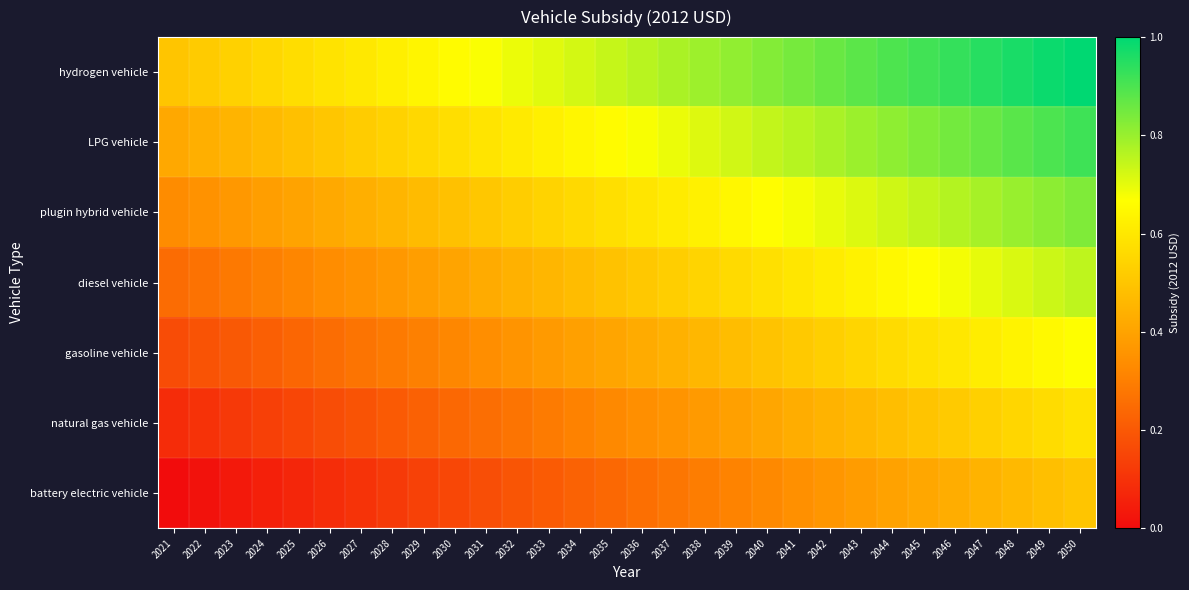

Reading right to left, what are all the values shown in this chart?

battery electric vehicle: 2050=0.5	2049=0.5	2048=0.5	2047=0.4	2046=0.4	2045=0.4	2044=0.4	2043=0.4	2042=0.4	2041=0.3	2040=0.3	2039=0.3	2038=0.3	2037=0.3	2036=0.3	2035=0.2	2034=0.2	2033=0.2	2032=0.2	2031=0.2	2030=0.2	2029=0.1	2028=0.1	2027=0.1	2026=0.1	2025=0.1	2024=0.1	2023=0.0	2022=0.0	2021=0.0
natural gas vehicle: 2050=0.6	2049=0.6	2048=0.5	2047=0.5	2046=0.5	2045=0.5	2044=0.5	2043=0.5	2042=0.4	2041=0.4	2040=0.4	2039=0.4	2038=0.4	2037=0.4	2036=0.3	2035=0.3	2034=0.3	2033=0.3	2032=0.3	2031=0.3	2030=0.2	2029=0.2	2028=0.2	2027=0.2	2026=0.2	2025=0.2	2024=0.1	2023=0.1	2022=0.1	2021=0.1
gasoline vehicle: 2050=0.7	2049=0.6	2048=0.6	2047=0.6	2046=0.6	2045=0.6	2044=0.6	2043=0.5	2042=0.5	2041=0.5	2040=0.5	2039=0.5	2038=0.5	2037=0.4	2036=0.4	2035=0.4	2034=0.4	2033=0.4	2032=0.4	2031=0.3	2030=0.3	2029=0.3	2028=0.3	2027=0.3	2026=0.3	2025=0.2	2024=0.2	2023=0.2	2022=0.2	2021=0.2
diesel vehicle: 2050=0.8	2049=0.7	2048=0.7	2047=0.7	2046=0.7	2045=0.7	2044=0.6	2043=0.6	2042=0.6	2041=0.6	2040=0.6	2039=0.6	2038=0.5	2037=0.5	2036=0.5	2035=0.5	2034=0.5	2033=0.5	2032=0.4	2031=0.4	2030=0.4	2029=0.4	2028=0.4	2027=0.4	2026=0.3	2025=0.3	2024=0.3	2023=0.3	2022=0.3	2021=0.2
plugin hybrid vehicle: 2050=0.8	2049=0.8	2048=0.8	2047=0.8	2046=0.8	2045=0.7	2044=0.7	2043=0.7	2042=0.7	2041=0.7	2040=0.7	2039=0.6	2038=0.6	2037=0.6	2036=0.6	2035=0.6	2034=0.6	2033=0.5	2032=0.5	2031=0.5	2030=0.5	2029=0.5	2028=0.5	2027=0.4	2026=0.4	2025=0.4	2024=0.4	2023=0.4	2022=0.4	2021=0.3
LPG vehicle: 2050=0.9	2049=0.9	2048=0.9	2047=0.9	2046=0.8	2045=0.8	2044=0.8	2043=0.8	2042=0.8	2041=0.8	2040=0.7	2039=0.7	2038=0.7	2037=0.7	2036=0.7	2035=0.7	2034=0.6	2033=0.6	2032=0.6	2031=0.6	2030=0.6	2029=0.6	2028=0.5	2027=0.5	2026=0.5	2025=0.5	2024=0.5	2023=0.5	2022=0.4	2021=0.4
hydrogen vehicle: 2050=1.0	2049=1.0	2048=1.0	2047=0.9	2046=0.9	2045=0.9	2044=0.9	2043=0.9	2042=0.9	2041=0.8	2040=0.8	2039=0.8	2038=0.8	2037=0.8	2036=0.8	2035=0.7	2034=0.7	2033=0.7	2032=0.7	2031=0.7	2030=0.7	2029=0.6	2028=0.6	2027=0.6	2026=0.6	2025=0.6	2024=0.6	2023=0.5	2022=0.5	2021=0.5